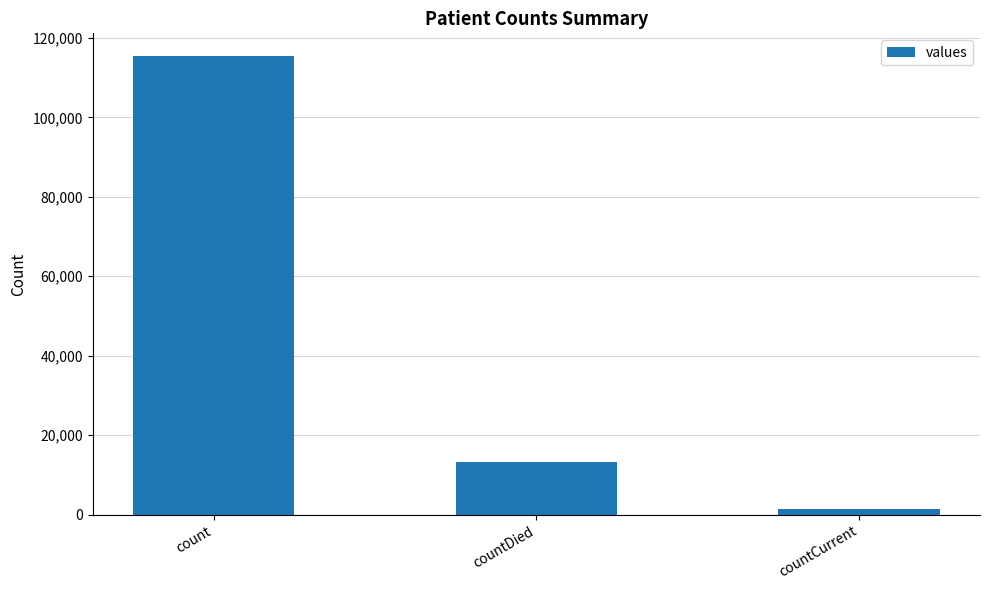

List the labels in order of value, largest first.

count, countDied, countCurrent